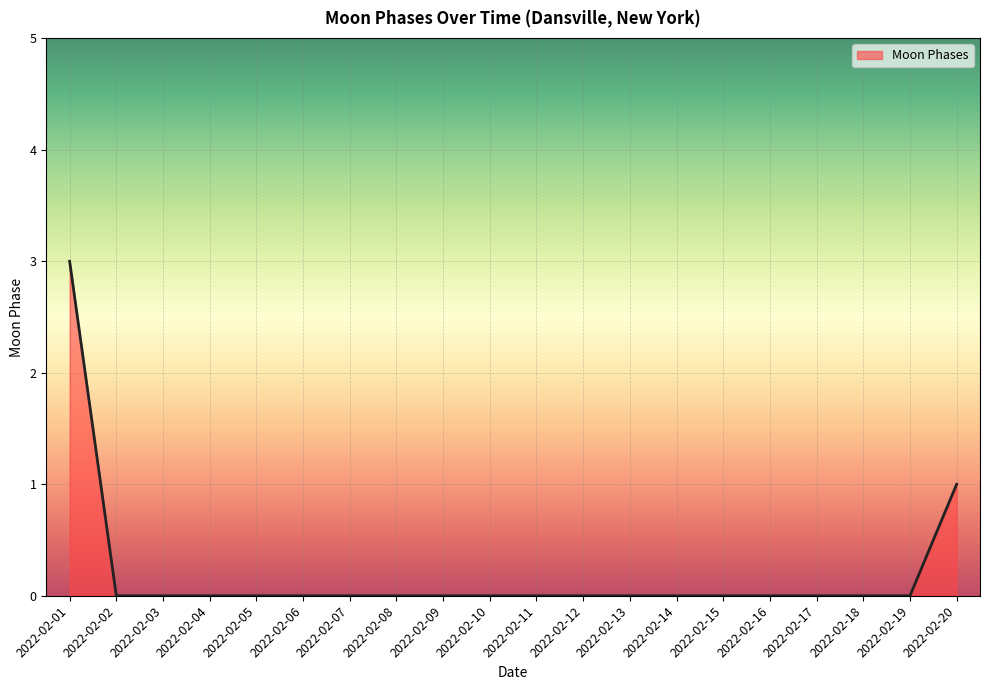

How many lines are shown in the chart?

1